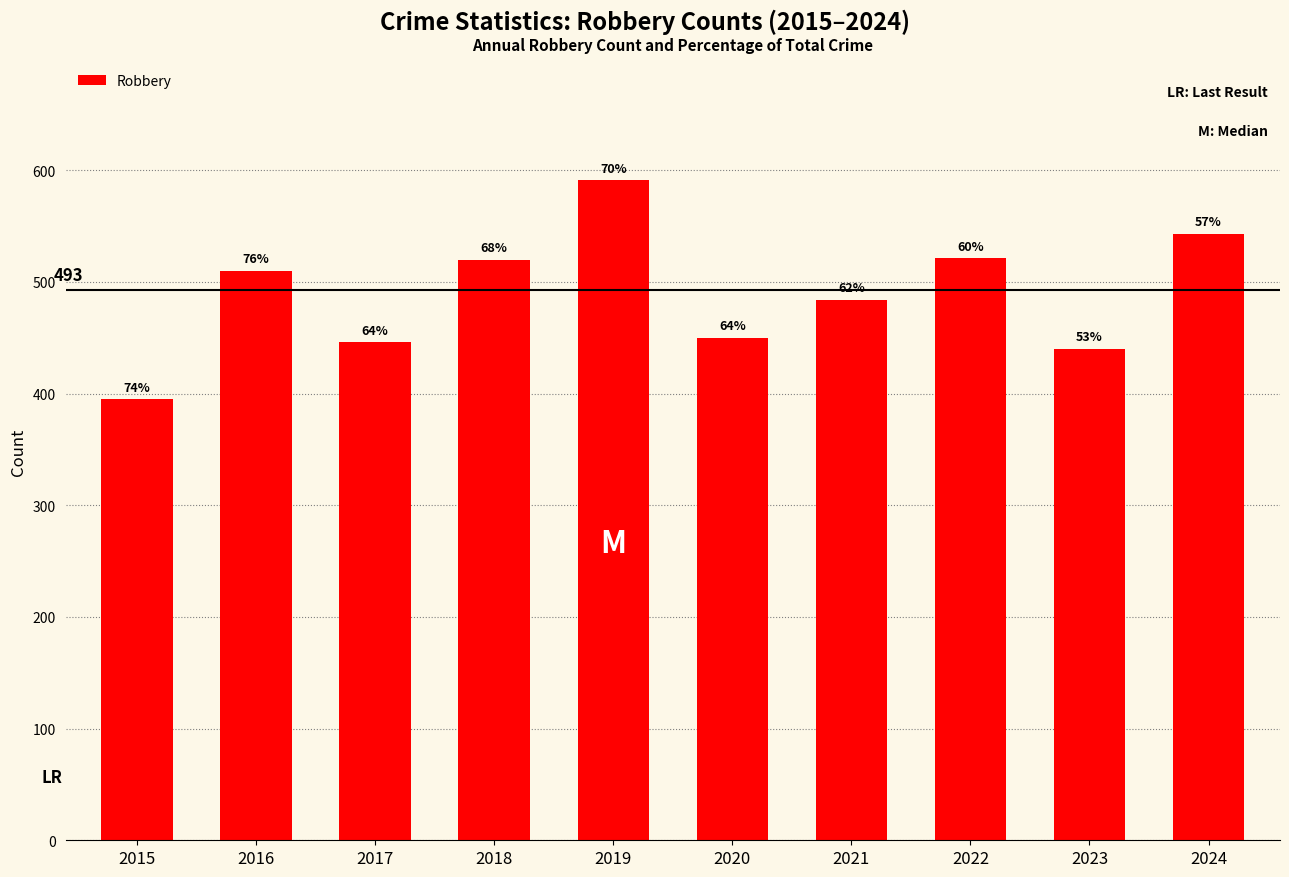

Reading left to right, what are all the values shown in this chart?

395	510	446	520	591	450	484	521	440	543